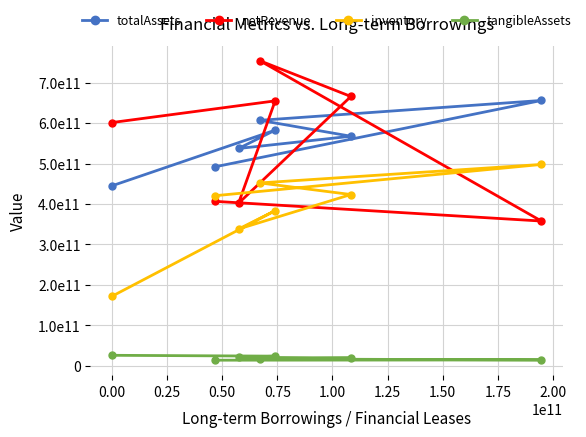

Does the chart have visible grid lines?

Yes